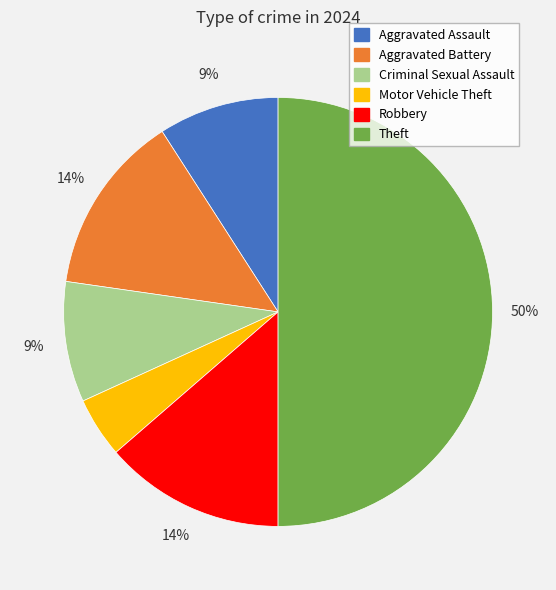

Is it true that Aggravated Assault is 15% of the pie?

False